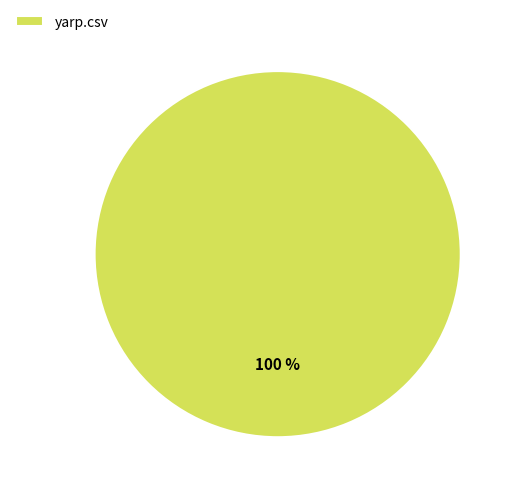

Rank the categories by value from lowest to highest.

yarp.csv